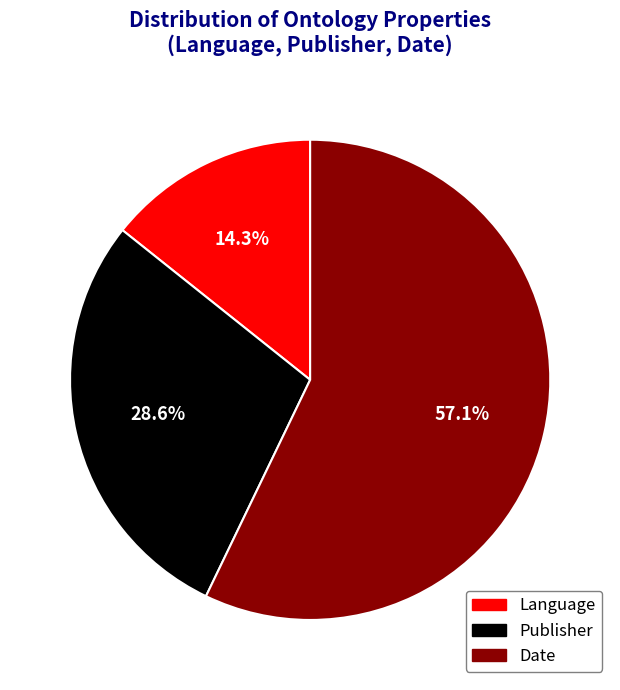

Combined, what portion of the pie is Language and Date?

71.4%